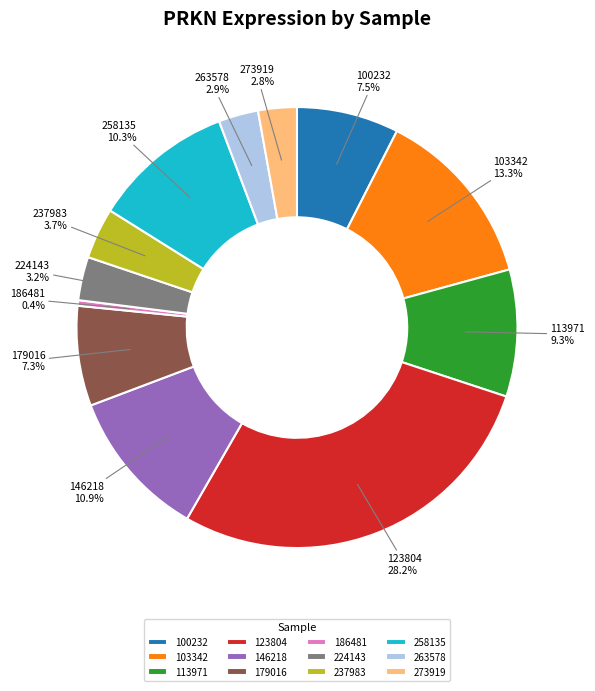

How many slices are in this pie chart?

12